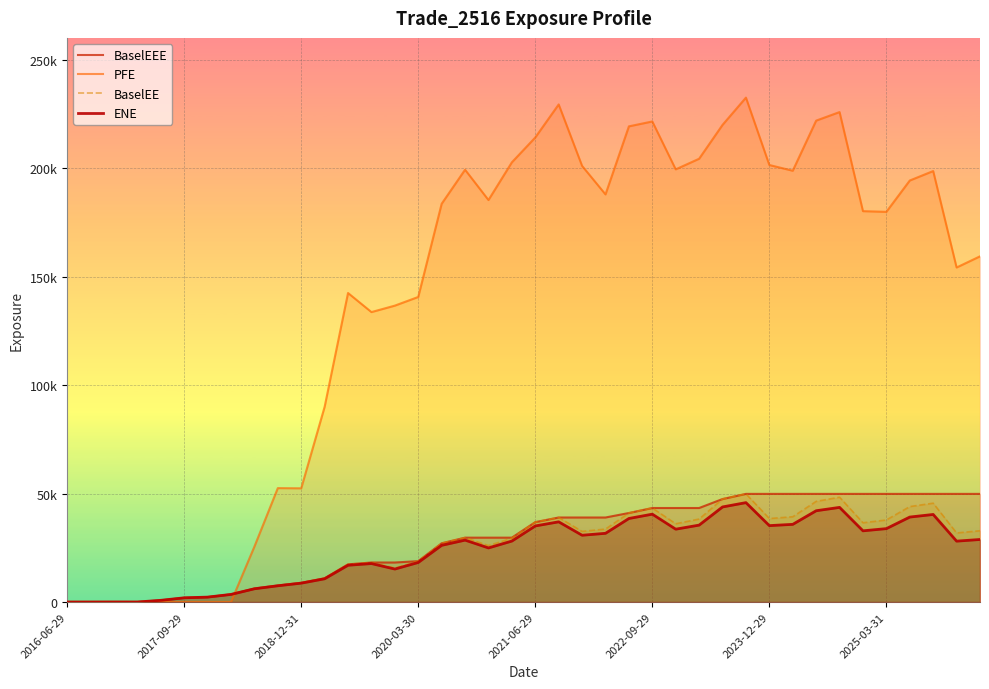

At which label does ENE first exceed 28521?

17